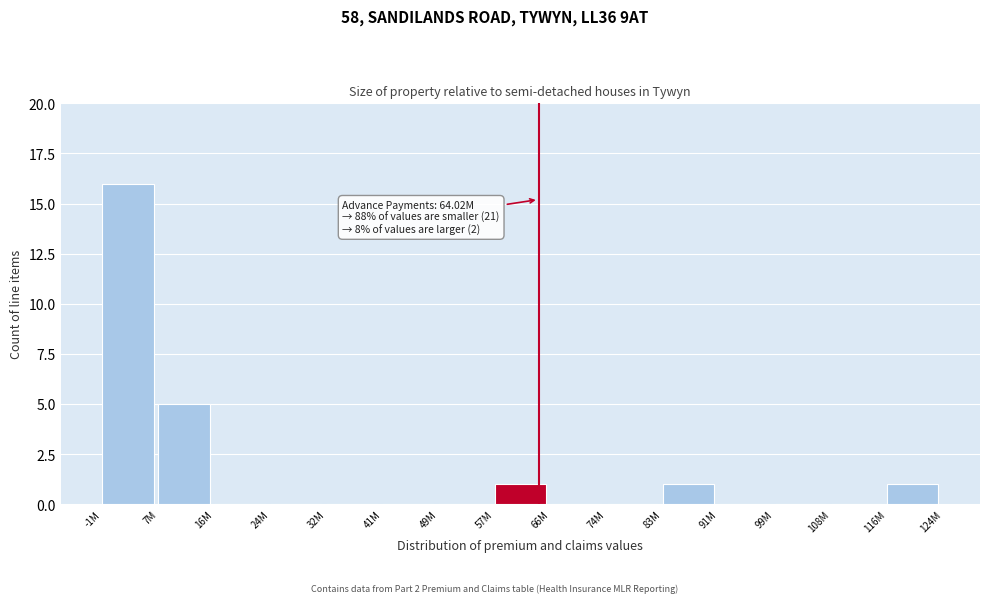

Reading left to right, what are all the values shown in this chart?

-1M=16	7M=5	16M=0	24M=0	32M=0	41M=0	49M=0	57M=1	66M=0	74M=0	83M=1	91M=0	99M=0	108M=0	116M=1